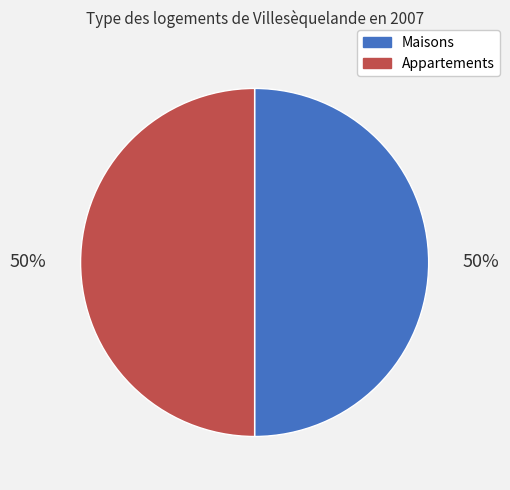

Is the sum of Maisons and Appartements greater than half?

Yes